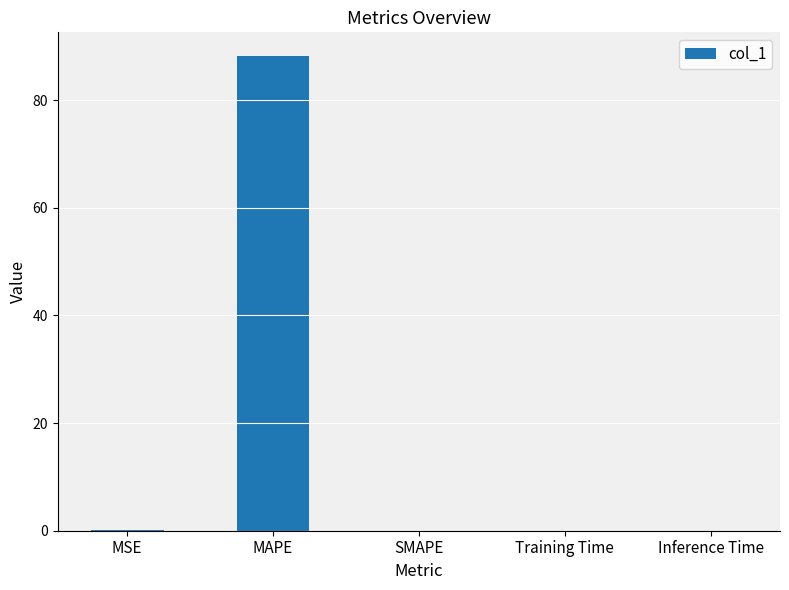

What value does the data have at MAPE?

88.2